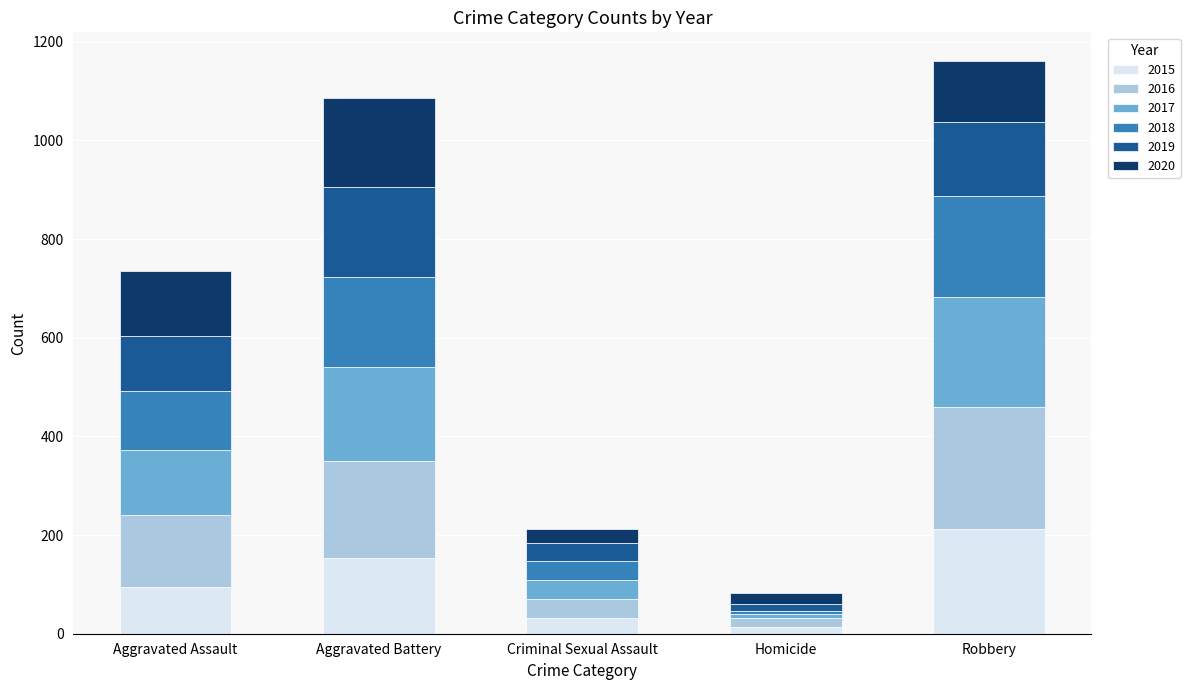

How many categories are shown in the chart?

5